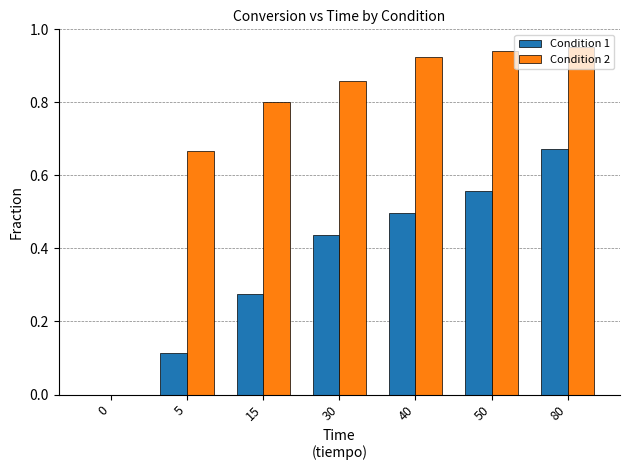

The value of Condition 2 at 30 is 0.3. True or false?

False